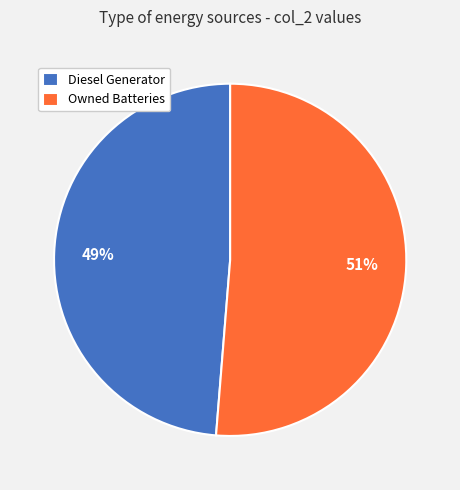

Rank the categories by value from lowest to highest.

Diesel Generator, Owned Batteries